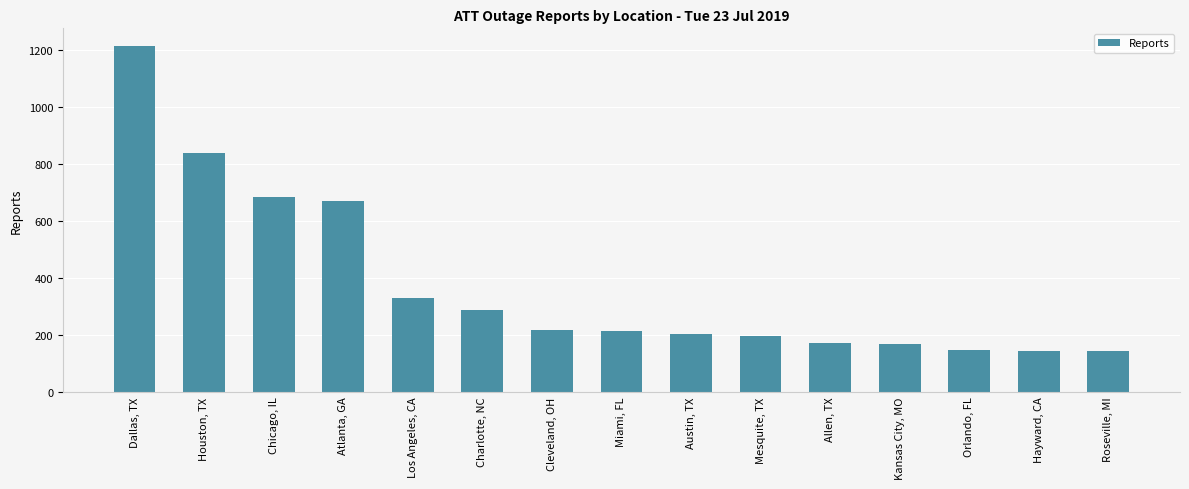

What is the difference between the maximum and minimum values?

1072